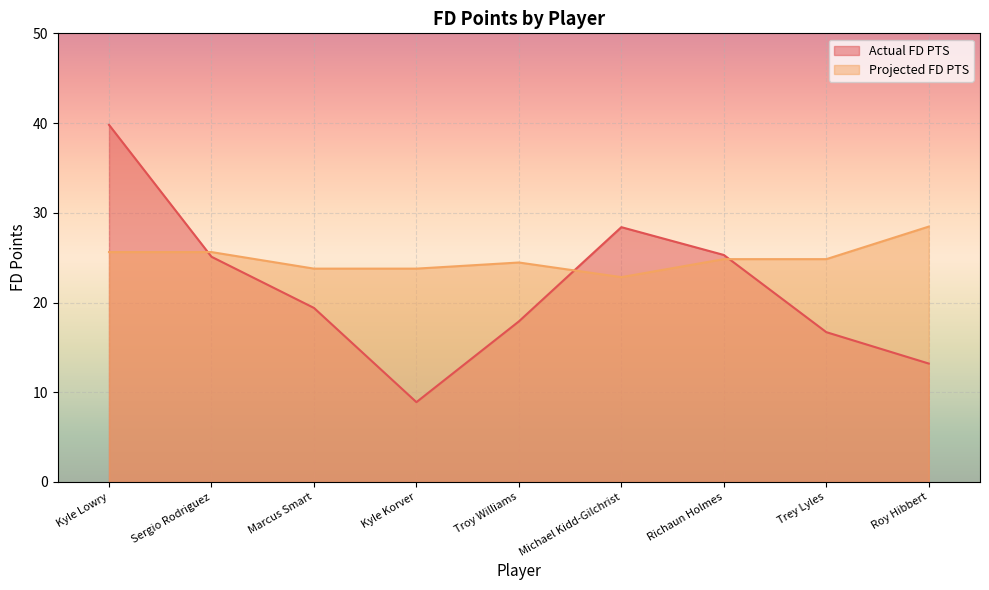

Reading right to left, what are all the values shown in this chart?

Actual FD PTS: 13.2	16.7	25.3	28.4	17.9	8.9	19.4	25.1	39.8
Projected FD PTS: 28.5	24.8	24.8	22.8	24.5	23.8	23.8	25.6	25.6